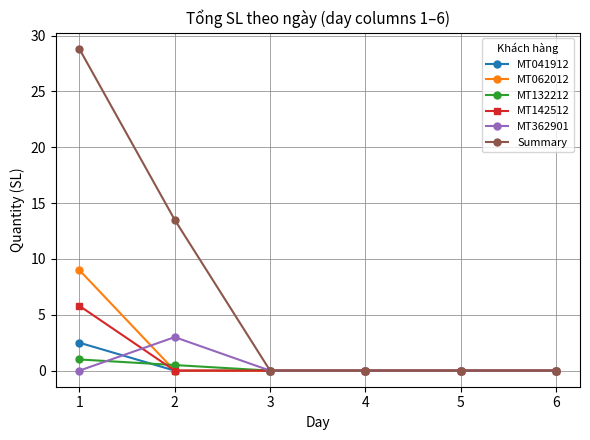

True or false: MT132212 has more than 1 points higher than both neighbors.

False